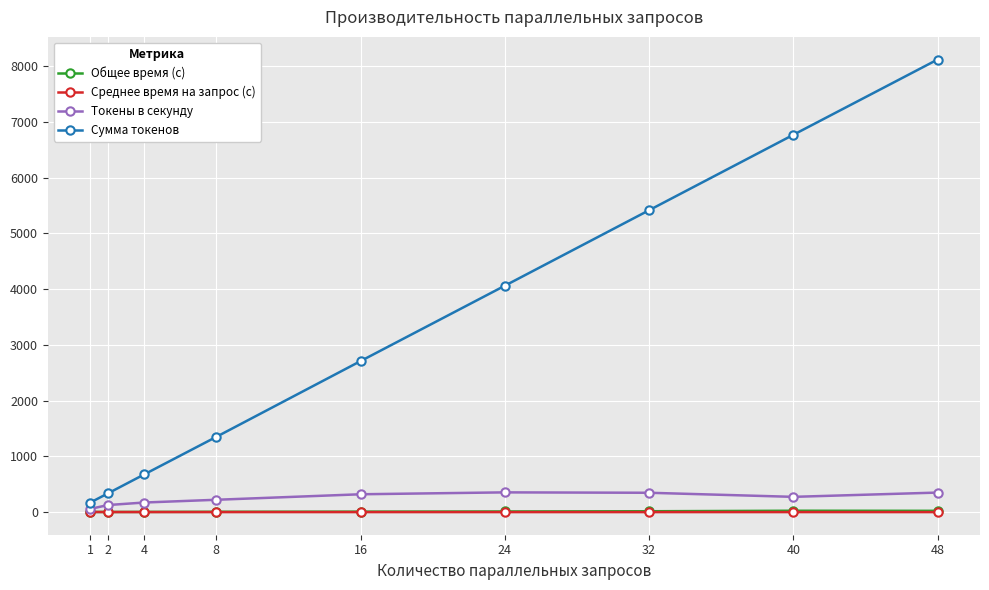

Between 4 and 16, which series saw the biggest shift?

Сумма токенов